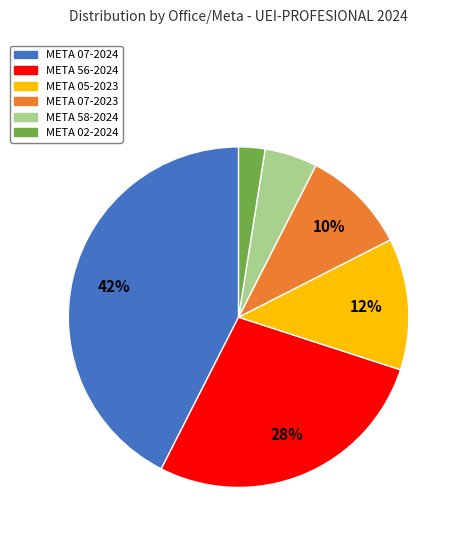

To the nearest percent, what is the average slice percentage?

17%